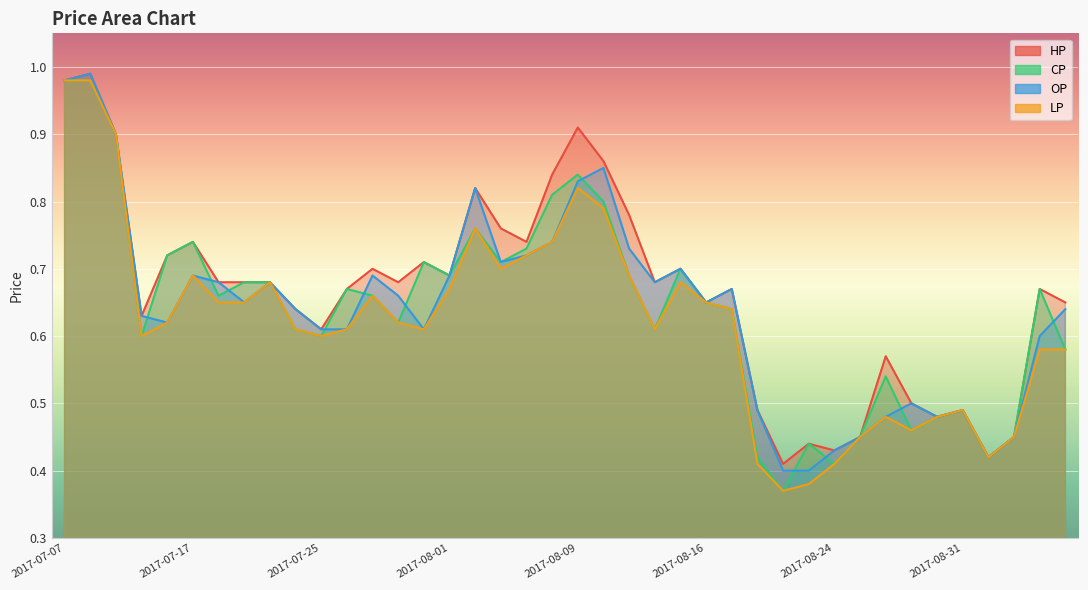

At which label does OP reach its peak?

2017-07-10